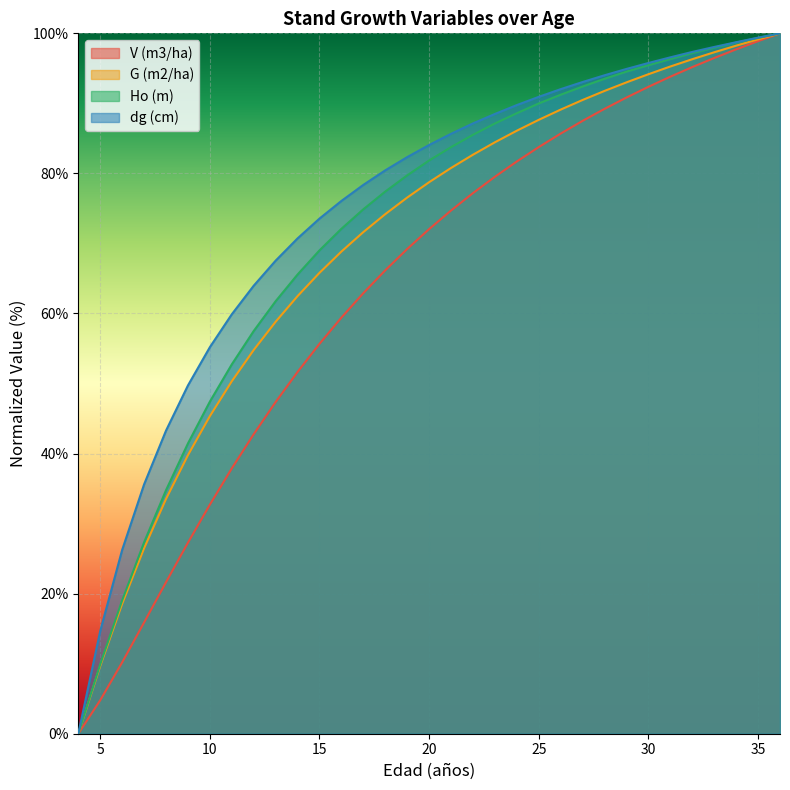

How many lines are shown in the chart?

4